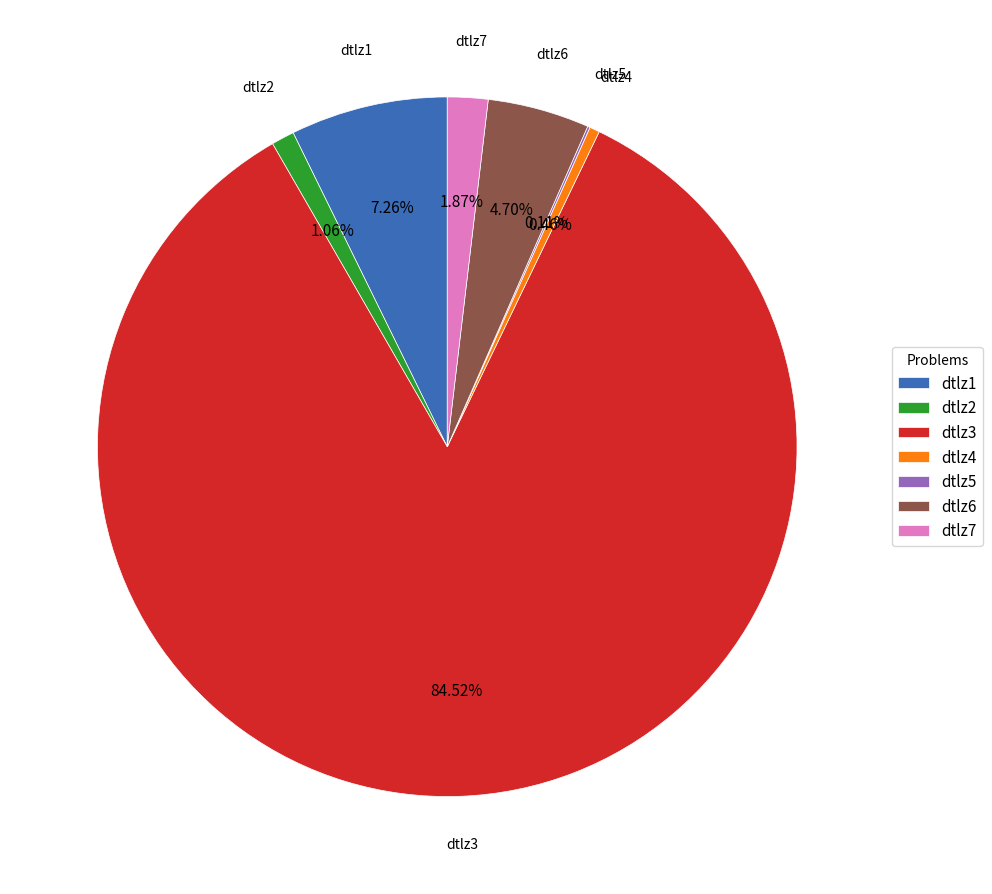

Which slice represents more than half of the pie?

dtlz3